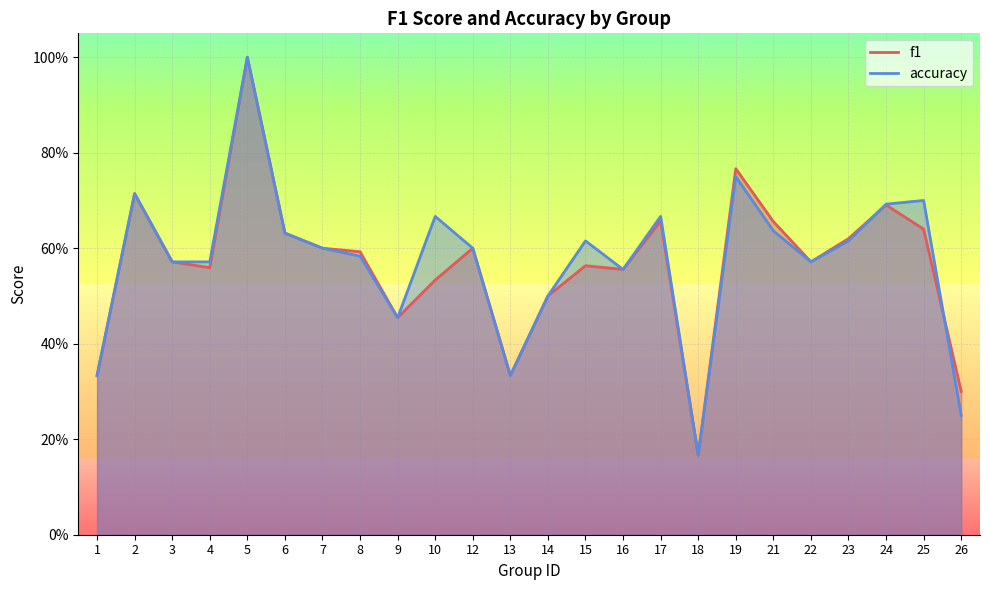

Reading left to right, list all the values displayed in this chart.

f1: 0.3	0.7	0.6	0.6	1.0	0.6	0.6	0.6	0.5	0.5	0.6	0.3	0.5	0.6	0.6	0.7	0.2	0.8	0.7	0.6	0.6	0.7	0.6	0.3
accuracy: 0.3	0.7	0.6	0.6	1.0	0.6	0.6	0.6	0.5	0.7	0.6	0.3	0.5	0.6	0.6	0.7	0.2	0.8	0.6	0.6	0.6	0.7	0.7	0.2